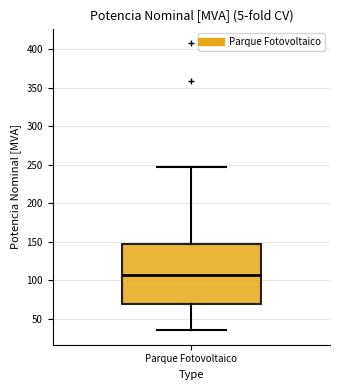

Transcribe this box plot: give where the median line is, the range the box spans, and where the two whiskers end, as read against the y-axis. The values are not printed on the chart, so give them approximately, as read against the axis.

median 110, box 70 to 150, whiskers 35 to 245